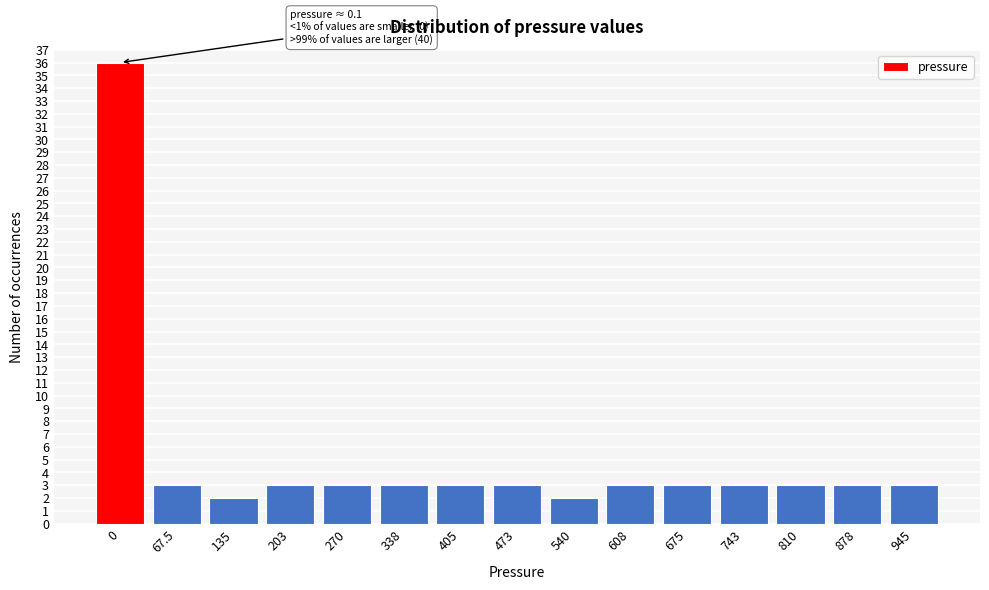

Reading left to right, transcribe all the data shown in this chart.

36	3	2	3	3	3	3	3	2	3	3	3	3	3	3